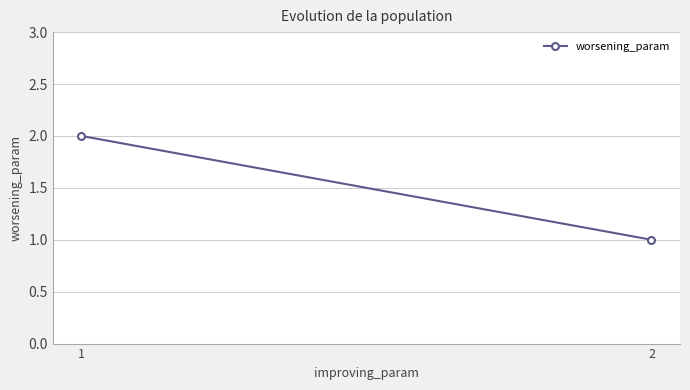

Which has a higher value, 1 or 2?

1